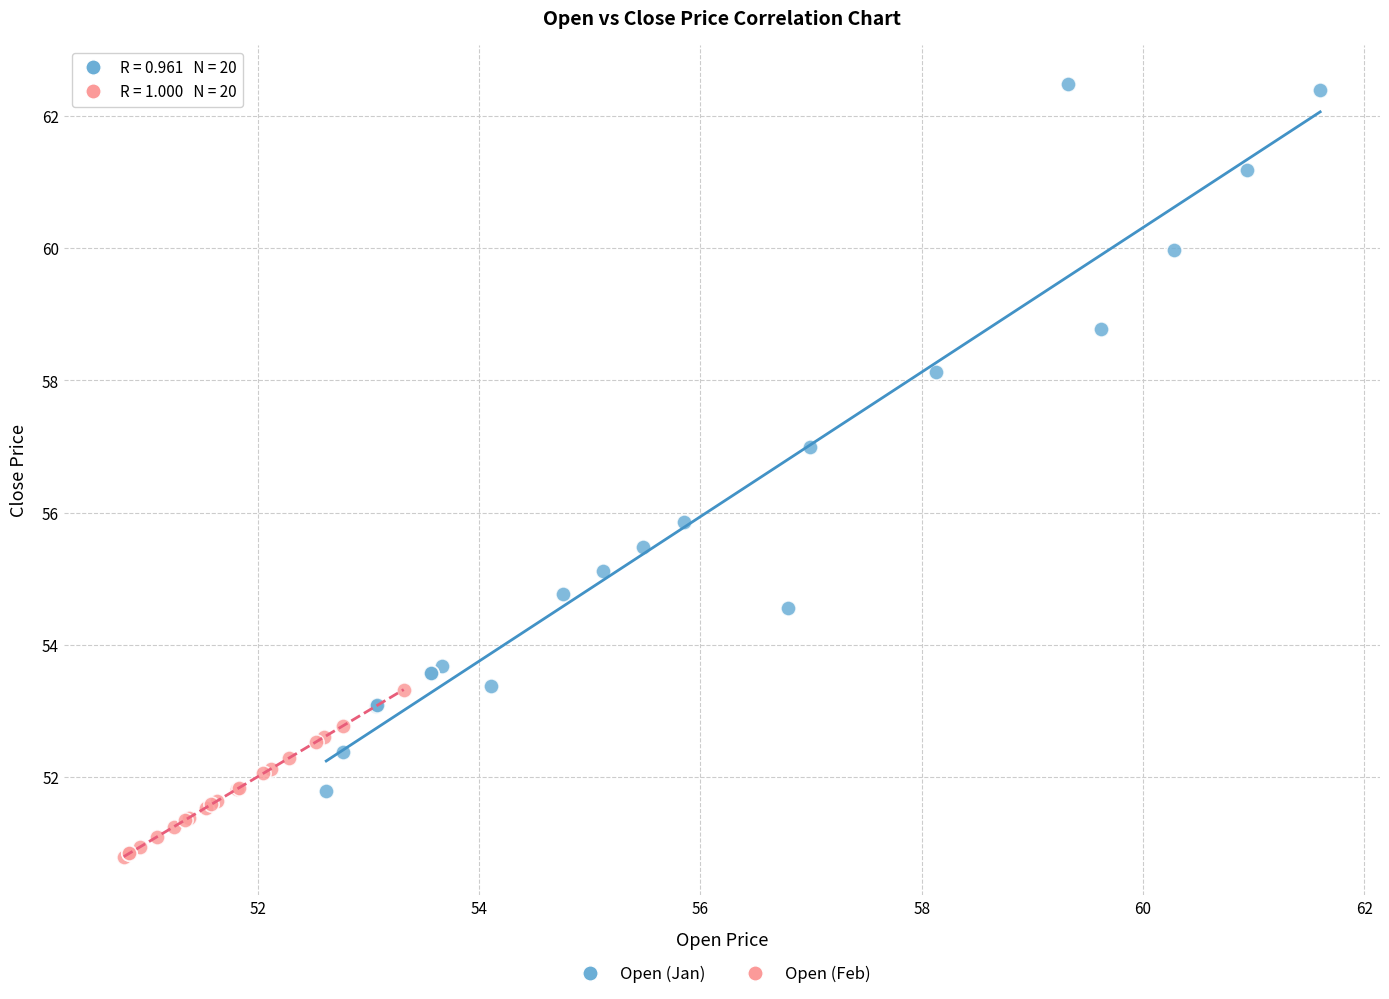

Which series reaches the minimum Y coordinate?

Open (Feb)